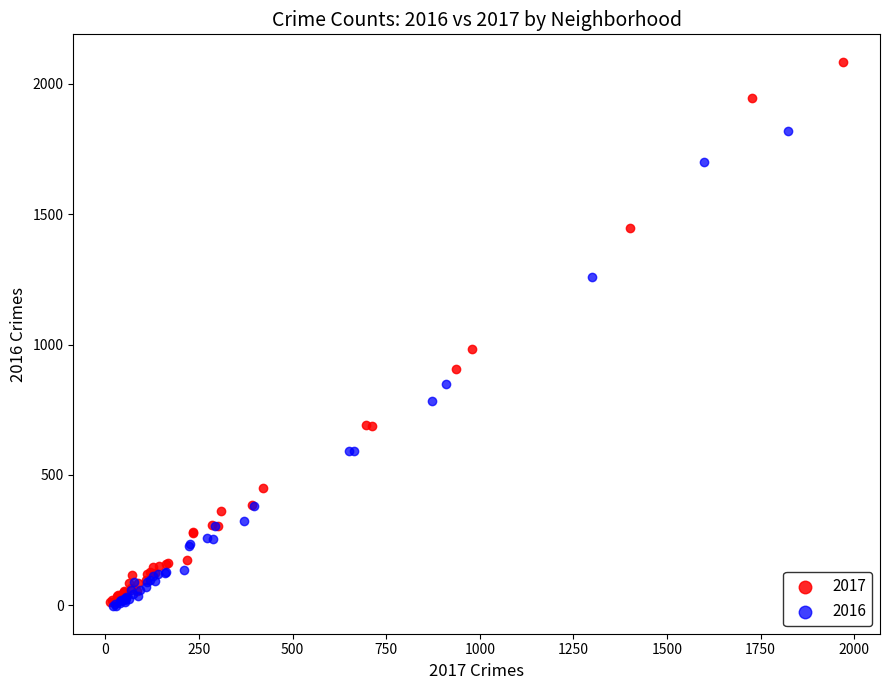

Which series reaches the maximum Y coordinate?

2017